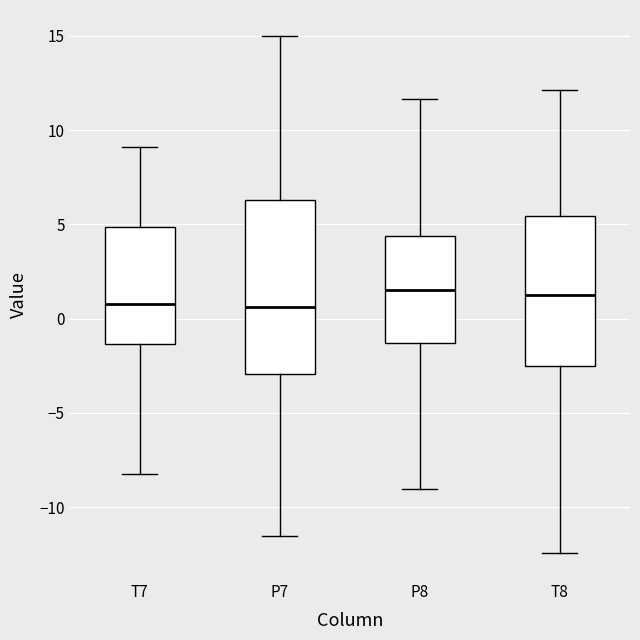

Comparing the boxes themselves (not the whiskers), which one is the tallest?

P7